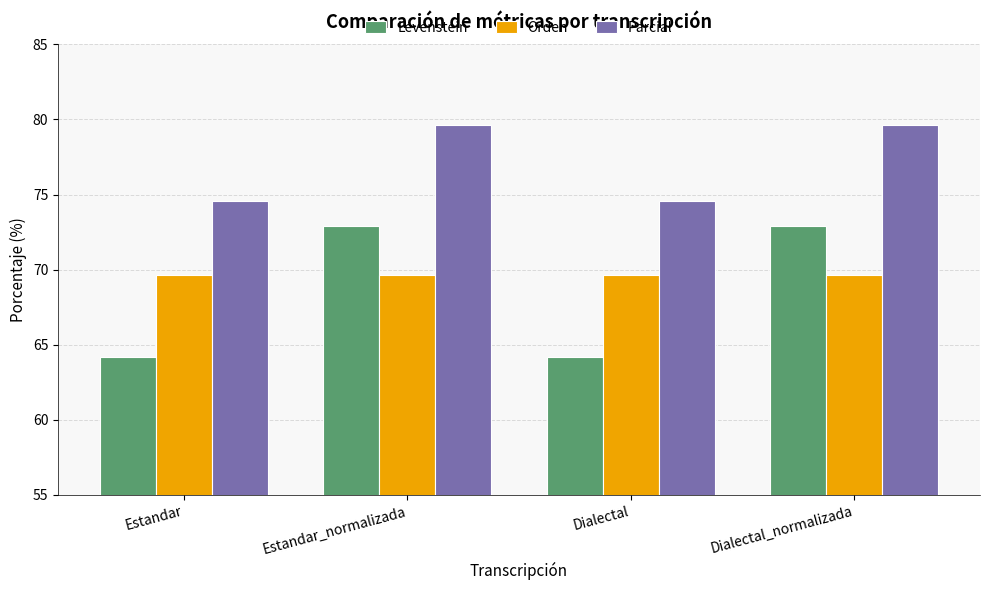

True or false: Parcial has a value of 31.3 at Dialectal.

False